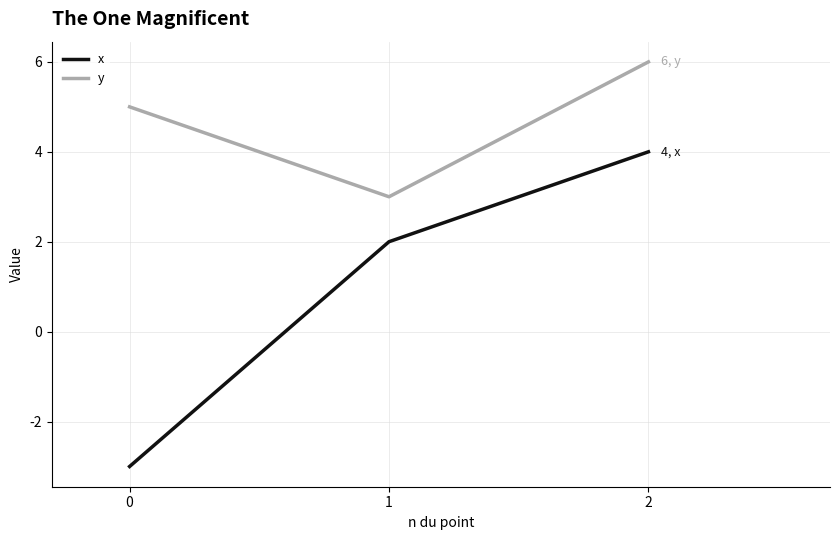

Reading left to right, extract all data points from this chart.

x: -3	2	4
y: 5	3	6